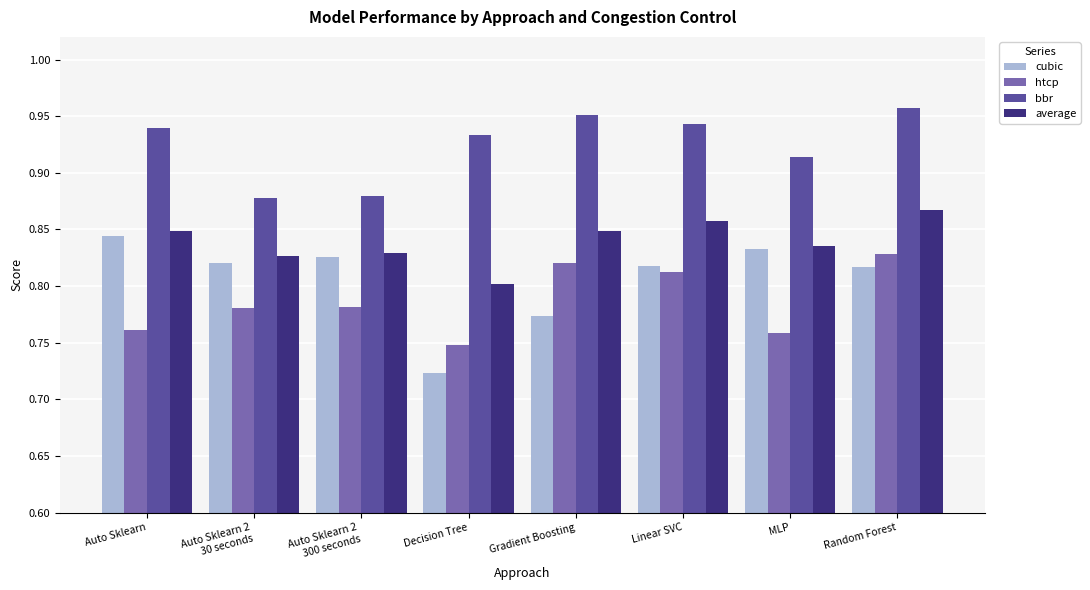

At Auto Sklearn 2
30 seconds, list the series in order from largest to smallest.

bbr, average, cubic, htcp